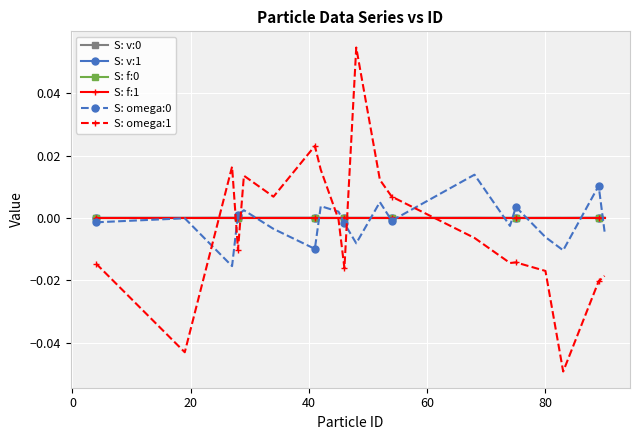

Which series has the widest spread of values?

S: omega:1